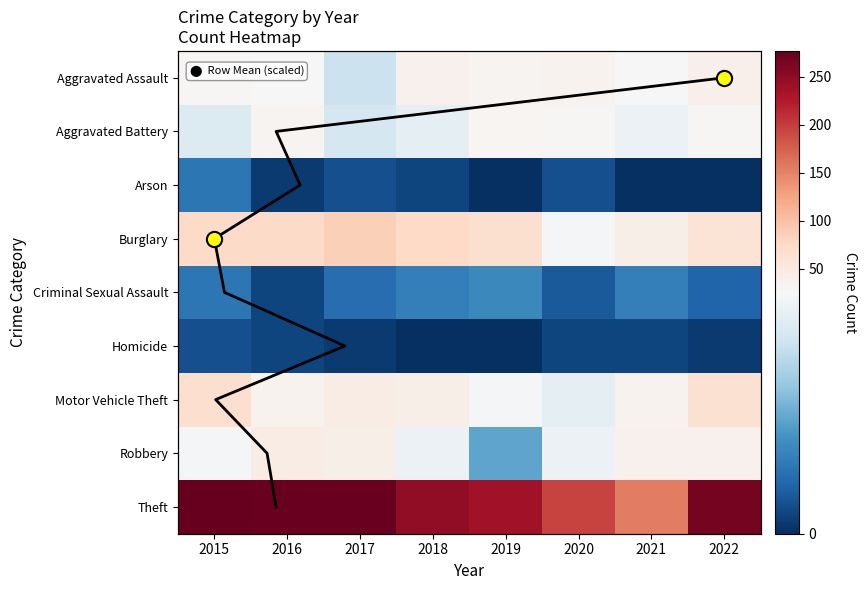

At 2017, list the series in order from smallest to largest.

Homicide, Arson, Criminal Sexual Assault, Aggravated Assault, Aggravated Battery, Robbery, Motor Vehicle Theft, Burglary, Theft